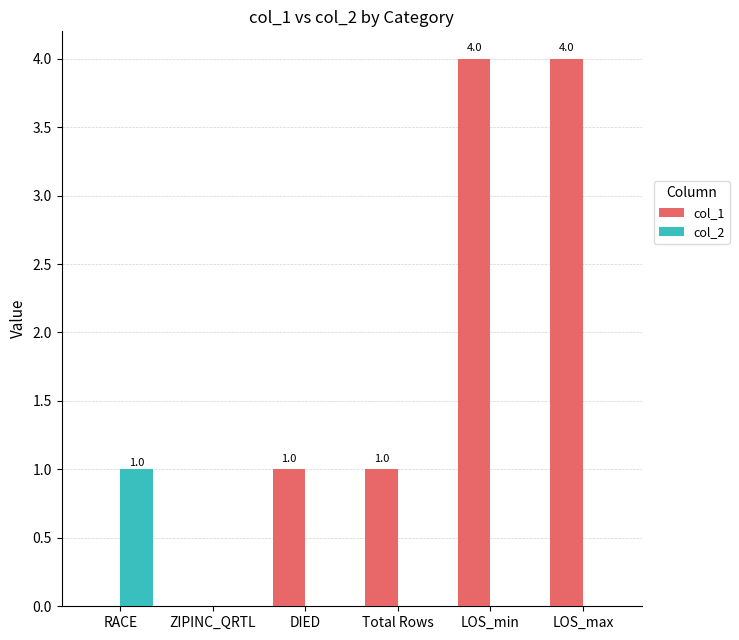

Which series has the largest total across all categories?

col_1